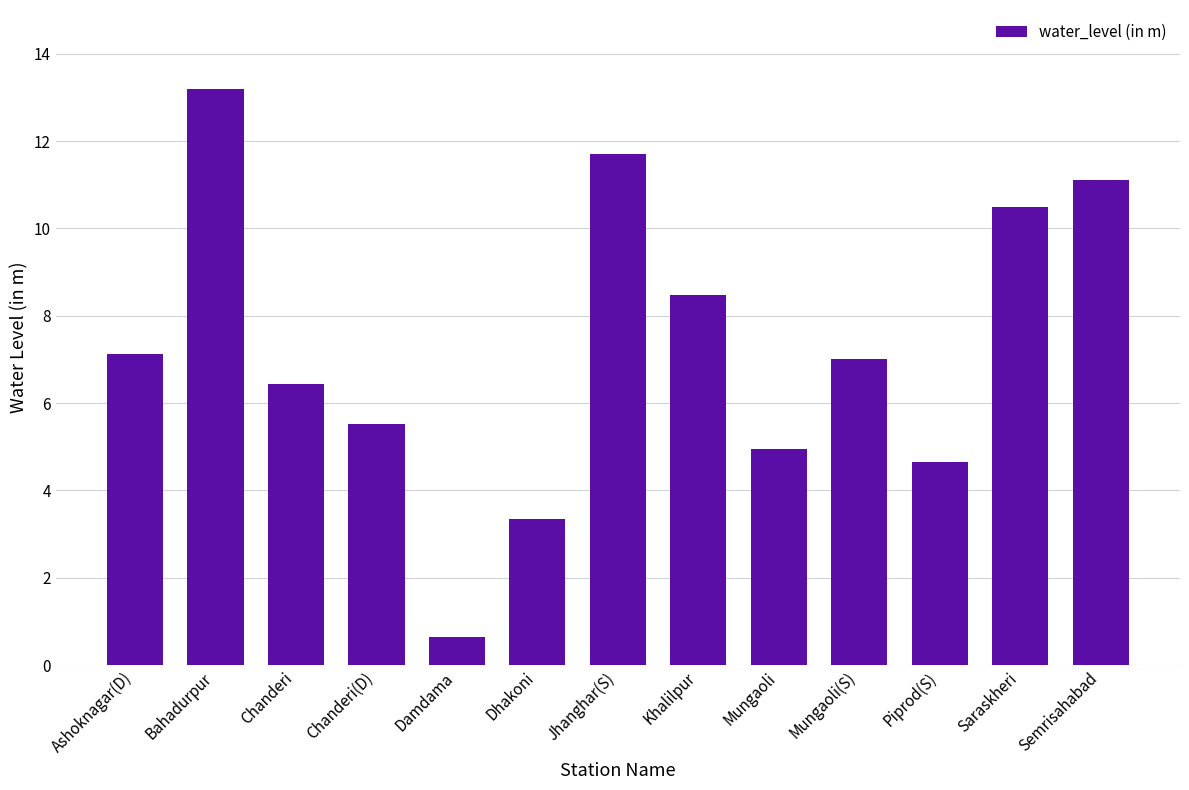

What is the maximum value shown in the chart?

13.2